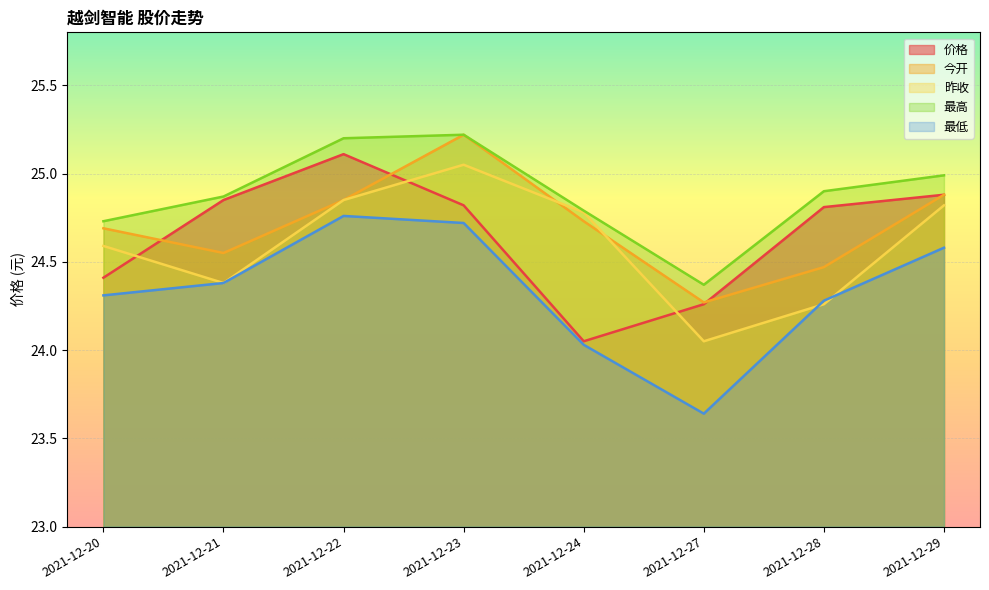

At which category does 今开 reach its first local peak?

2021-12-23